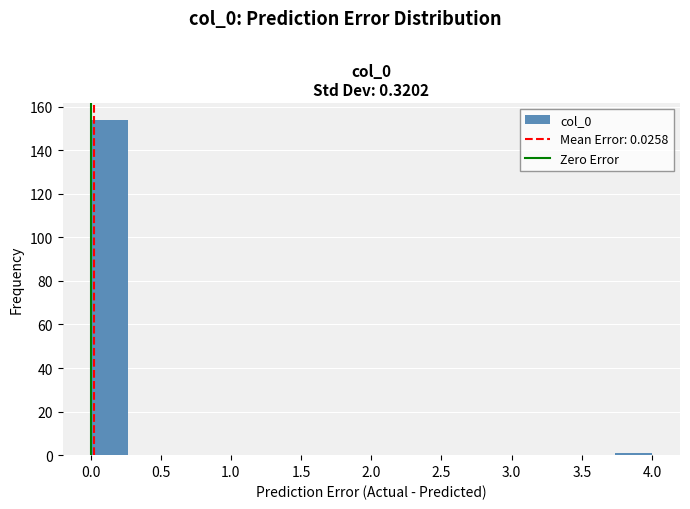

Reading left to right, transcribe this chart: for each bar, give the range it covers on the x-axis and its height. Neither the bar edges nor the heights are printed on the chart, so give them approximately, as read against the axes.

0.00 to 0.25: 154
0.25 to 0.55: 0
0.55 to 0.80: 0
0.80 to 1.05: 0
1.05 to 1.35: 0
1.35 to 1.60: 0
1.60 to 1.85: 0
1.85 to 2.15: 0
2.15 to 2.40: 0
2.40 to 2.65: 0
2.65 to 2.95: 0
2.95 to 3.20: 0
3.20 to 3.45: 0
3.45 to 3.75: 0
3.75 to 4.00: under 2